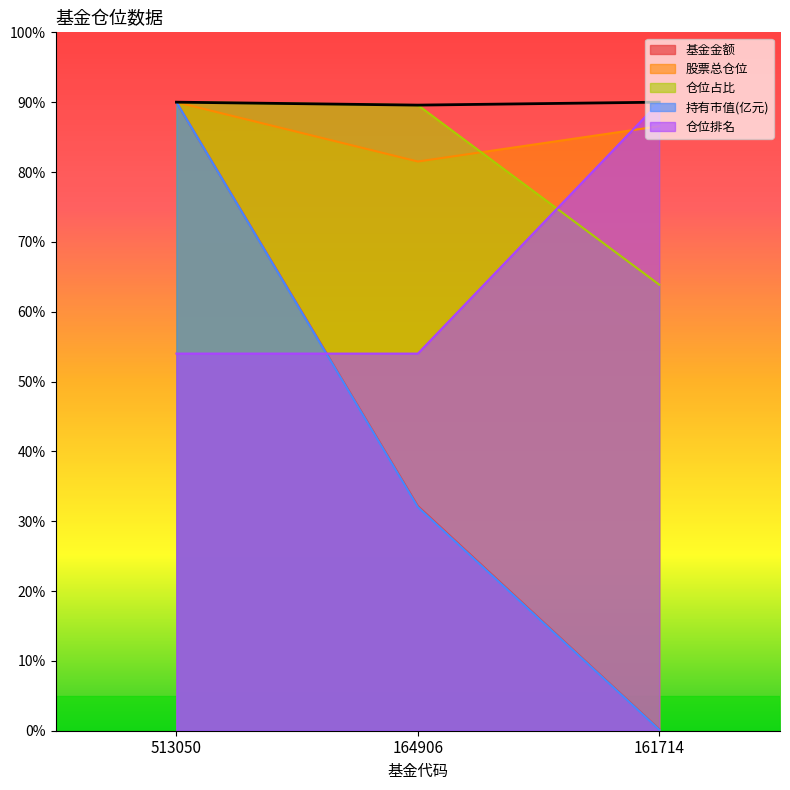

What is the difference between the maximum and minimum values in the 基金金额 series?

89.8